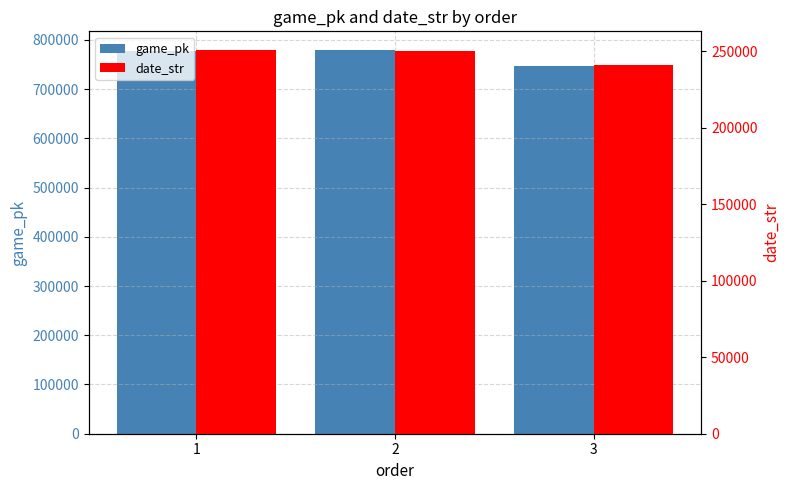

What is the total value across all series at 3?

987990